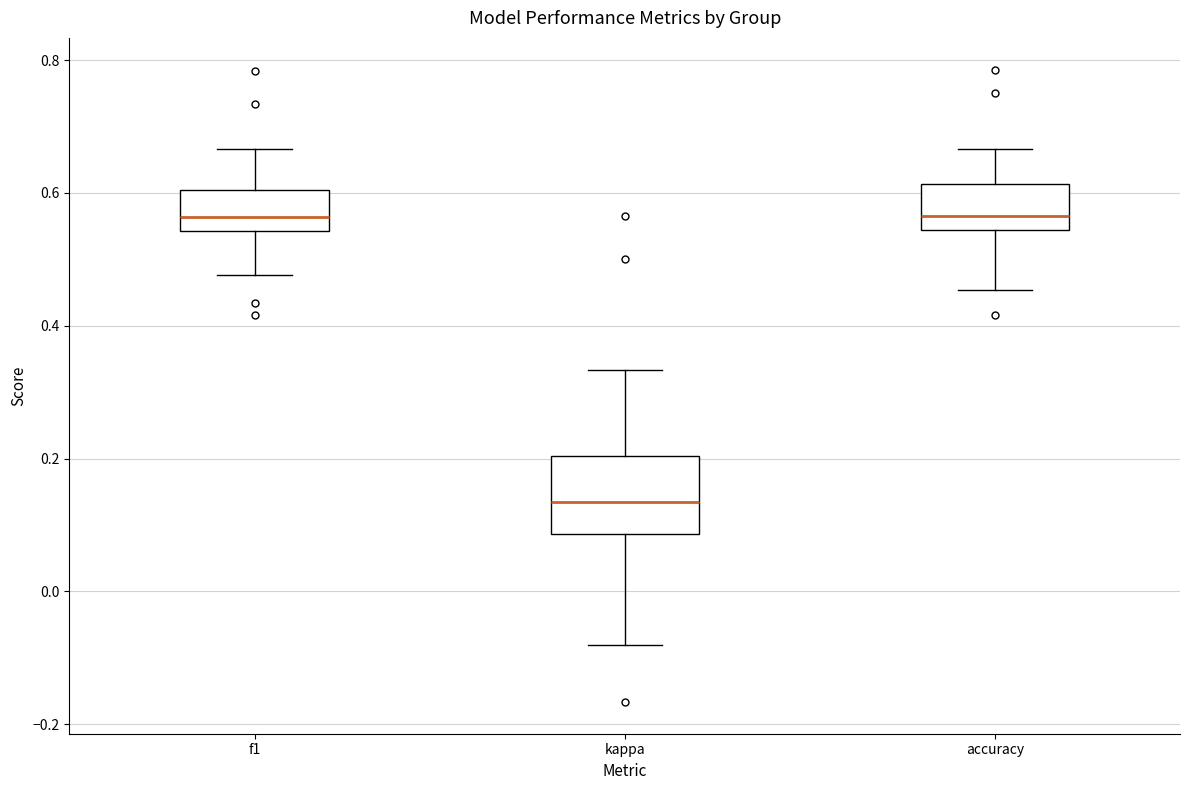

Reading left to right, read every box against the y-axis: the position of its median line, the range the box covers, and the ends of its whiskers. The values are not printed on the chart, so give them approximately, as read against the axis.

f1: median 0.56, box 0.54 to 0.60, whiskers 0.48 to 0.66
kappa: median 0.14, box 0.08 to 0.20, whiskers -0.08 to 0.34
accuracy: median 0.56, box 0.54 to 0.62, whiskers 0.46 to 0.66